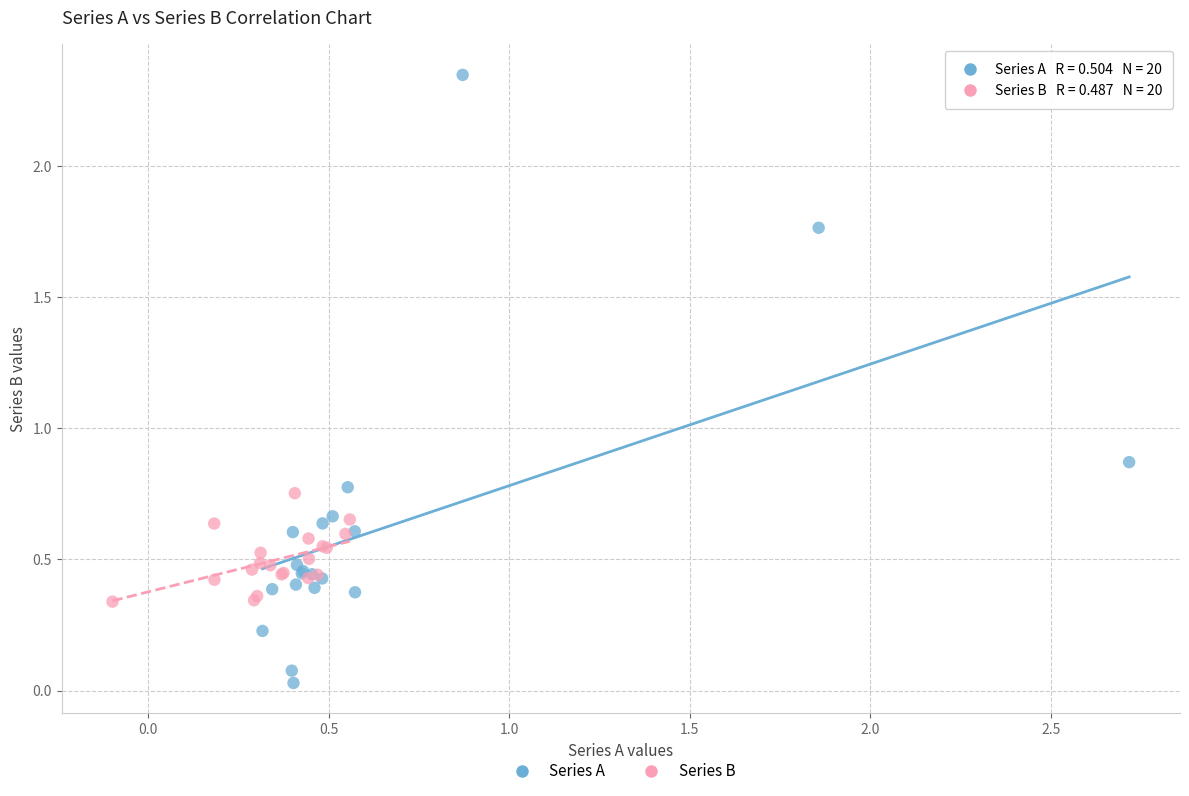

Which series contains the highest Y value?

Series A